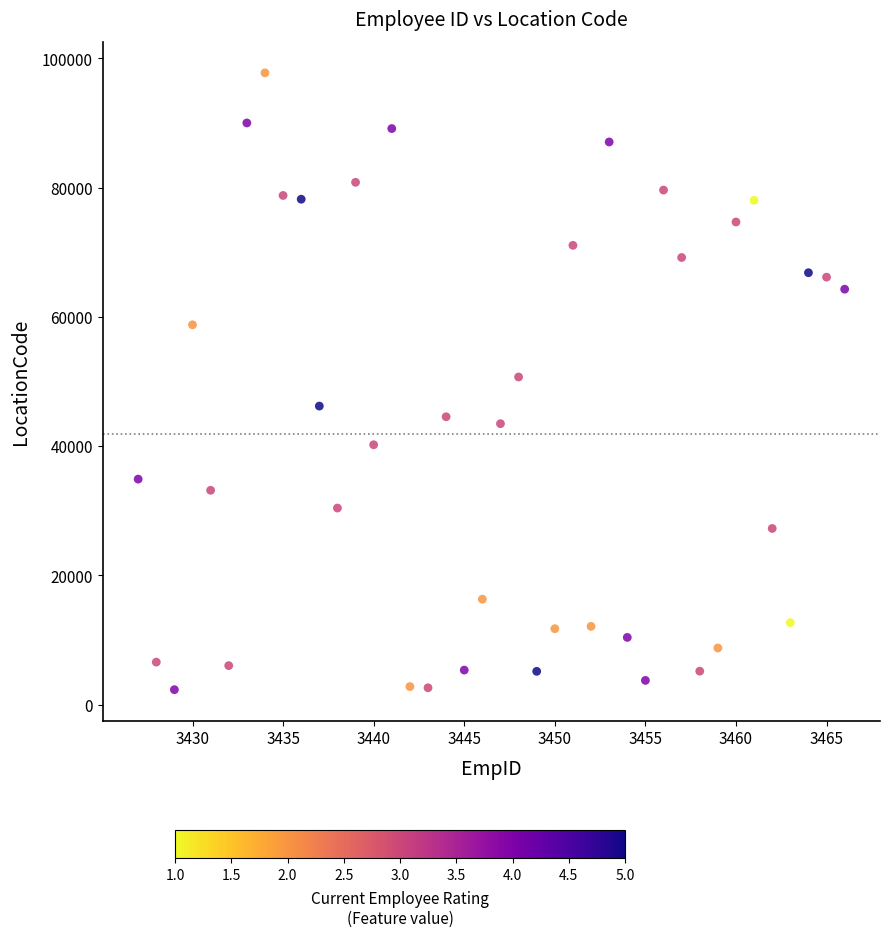

What is the range of Y values (max minus min)?

95426